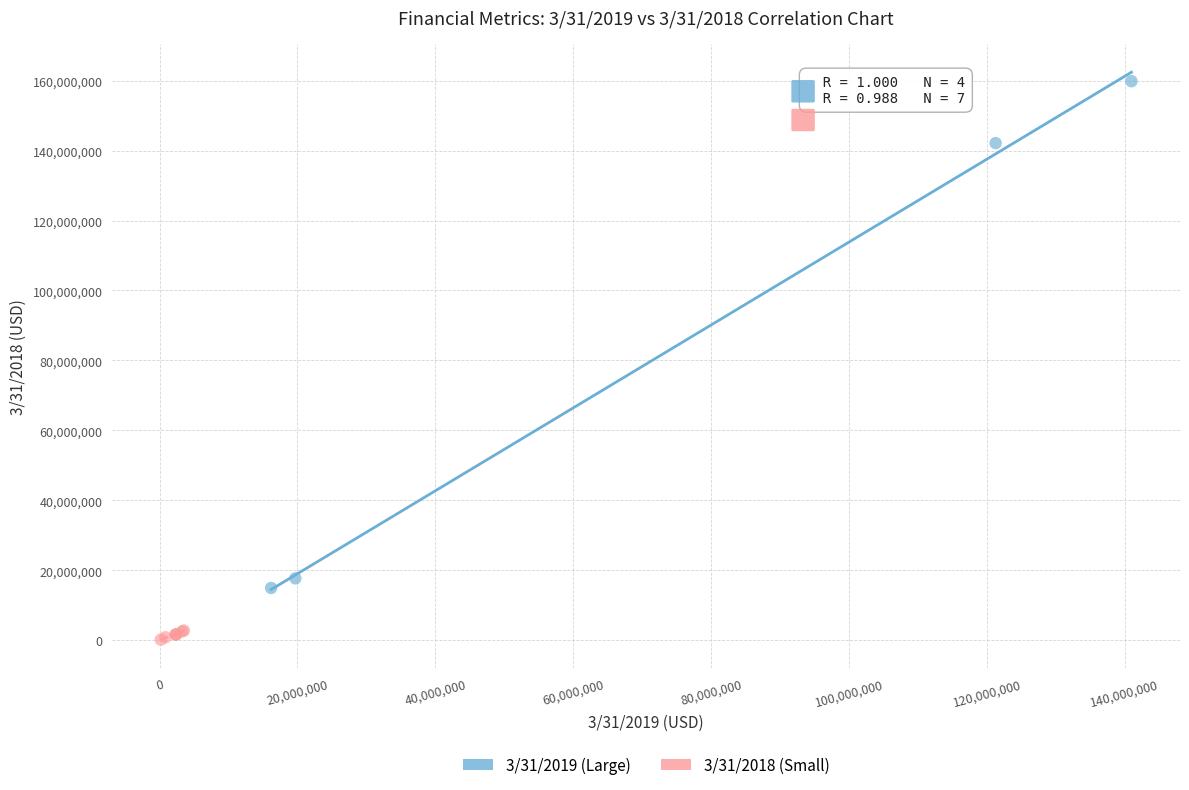

Which series has the widest spread of Y values?

3/31/2019 (Large)